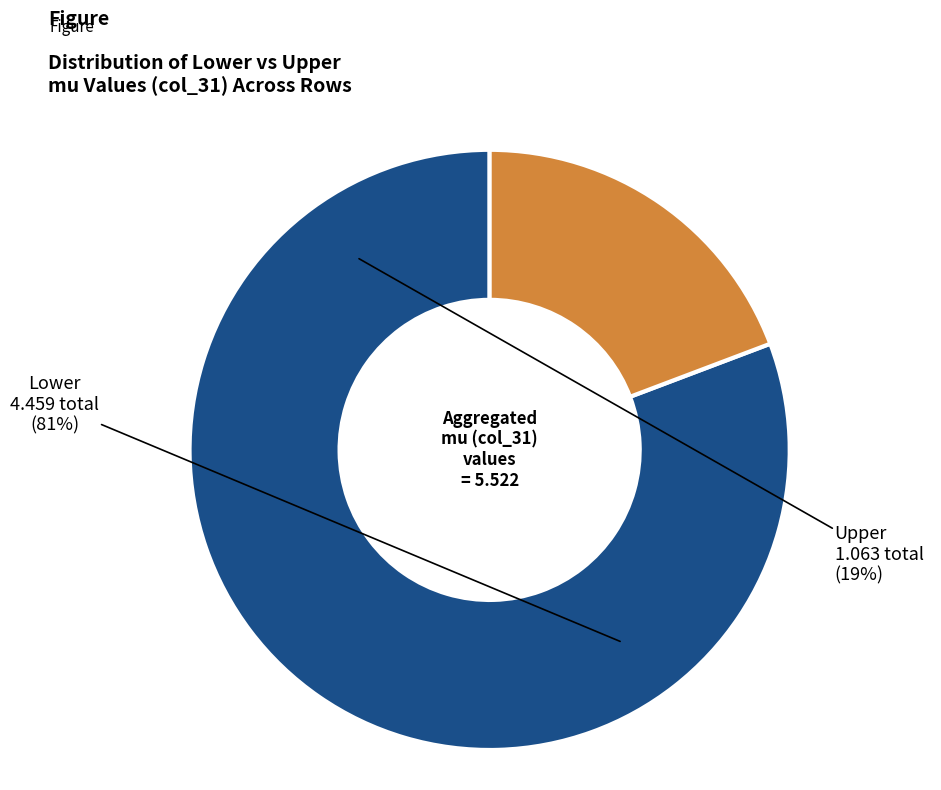

Which series has the widest spread of values?

Lower